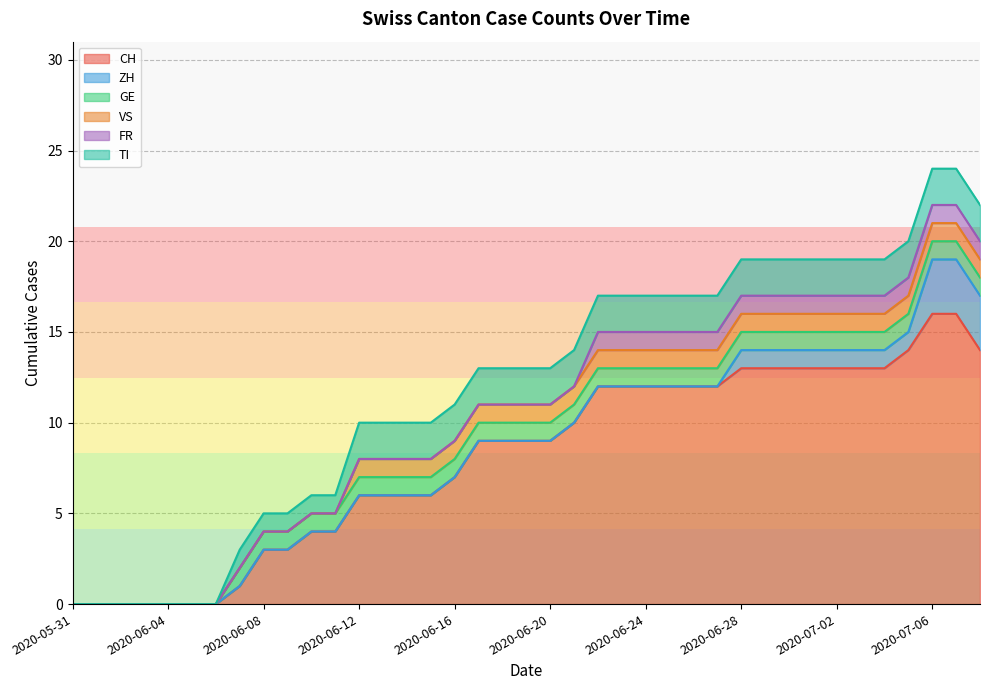

At which label does CH reach its peak?

2020-07-06